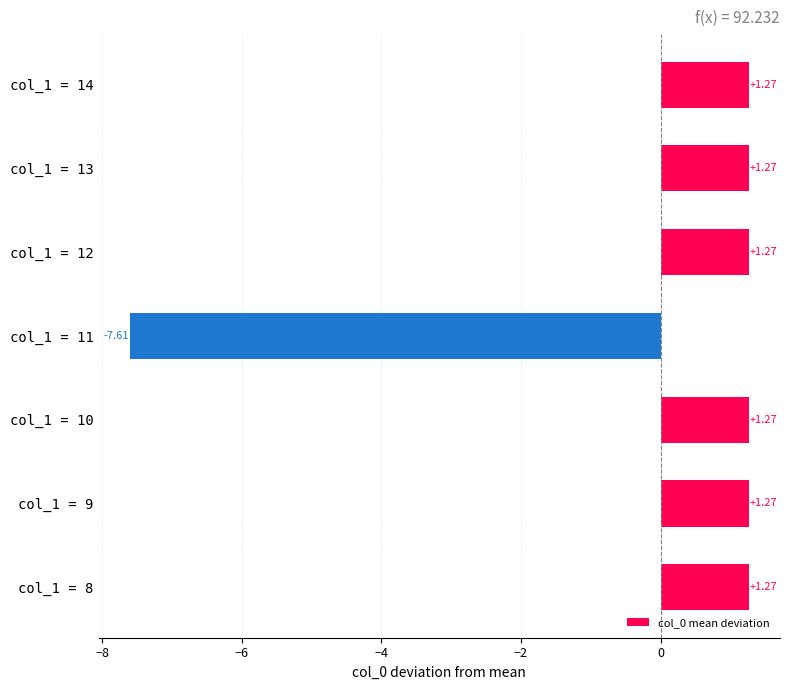

What is the difference between the maximum and minimum values?

8.9